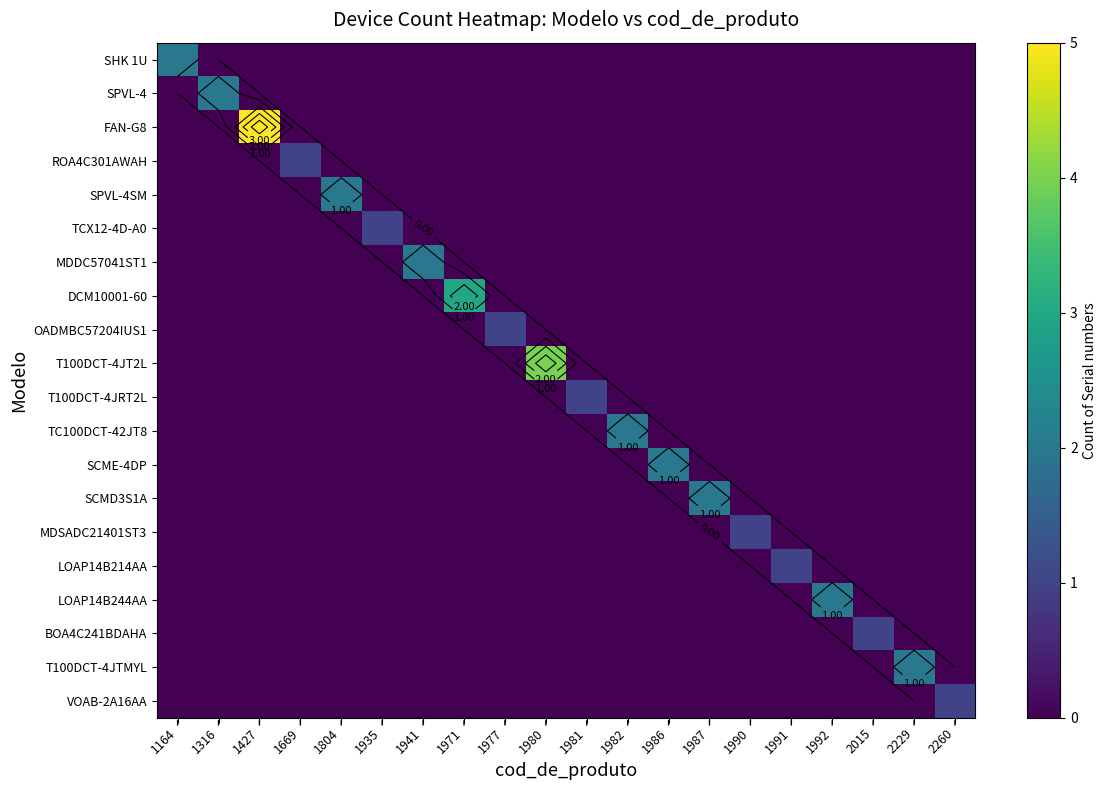

At which category does the chart reach its minimum across all series?

1316